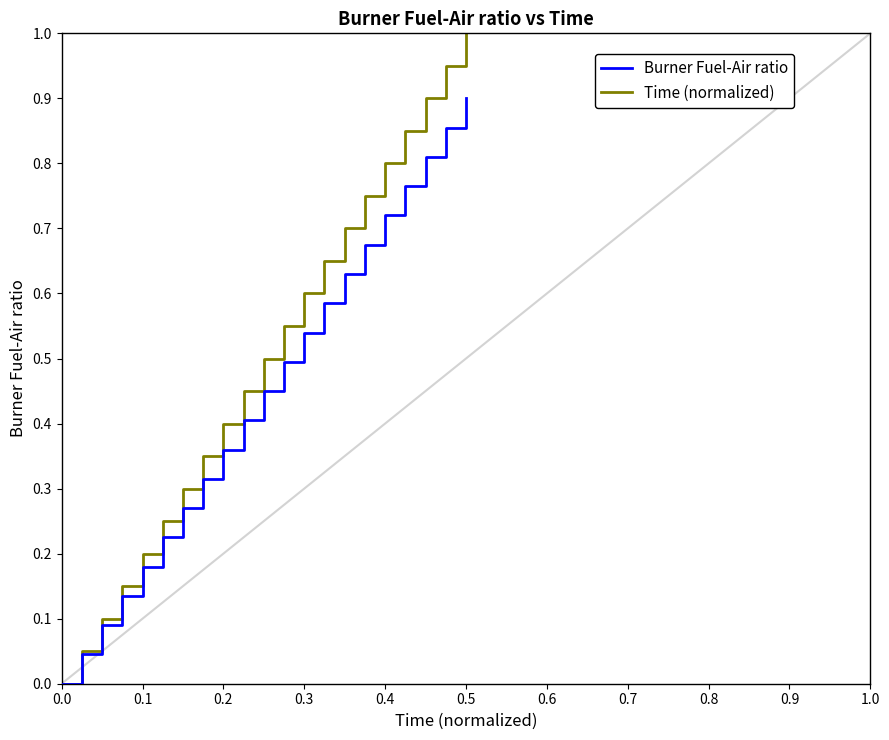

Which series has the largest total across all categories?

Time (normalized)